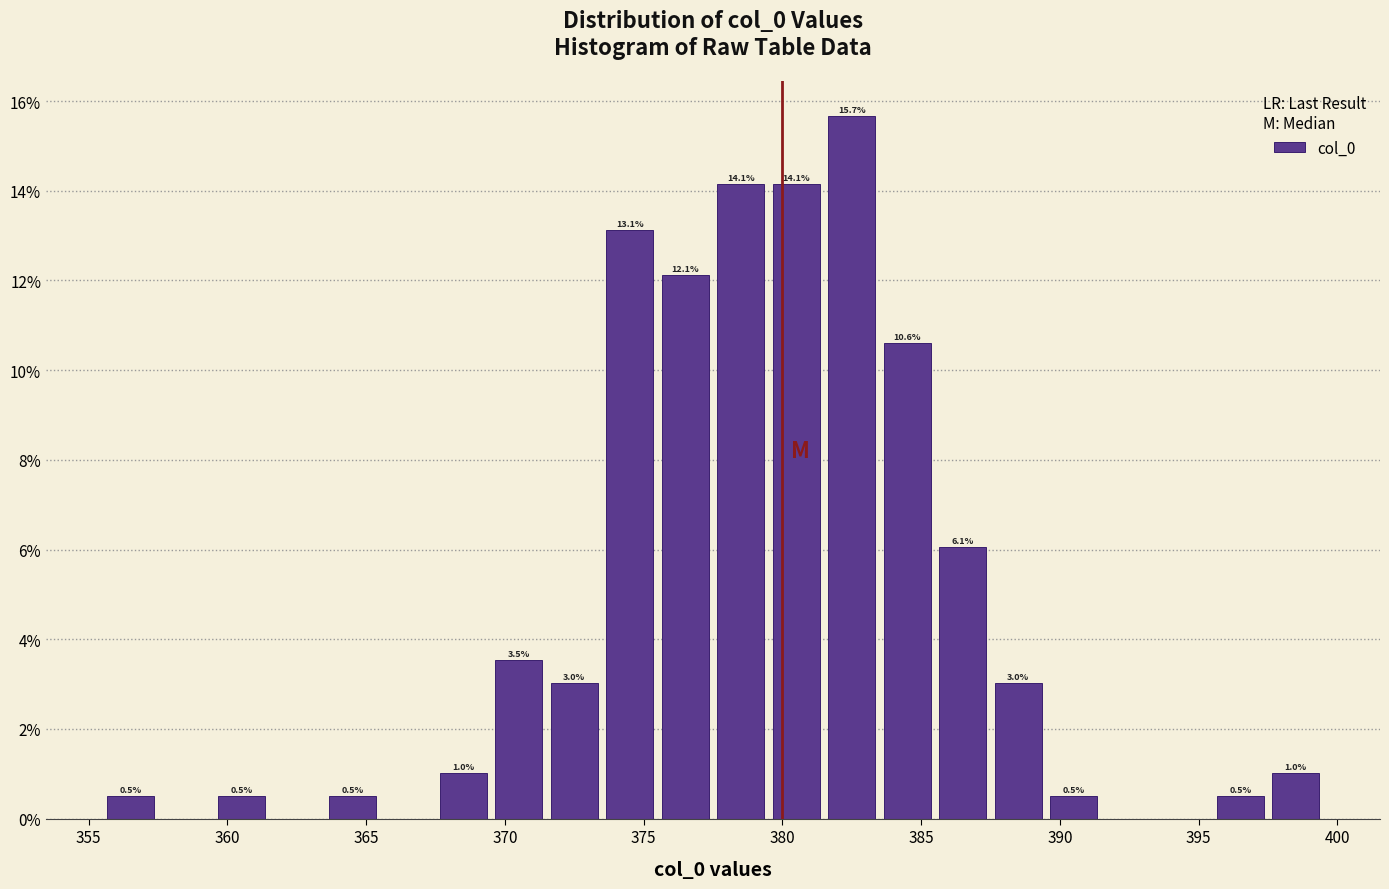

Which range on the x-axis has the tallest bar?

381.5 to 383.5